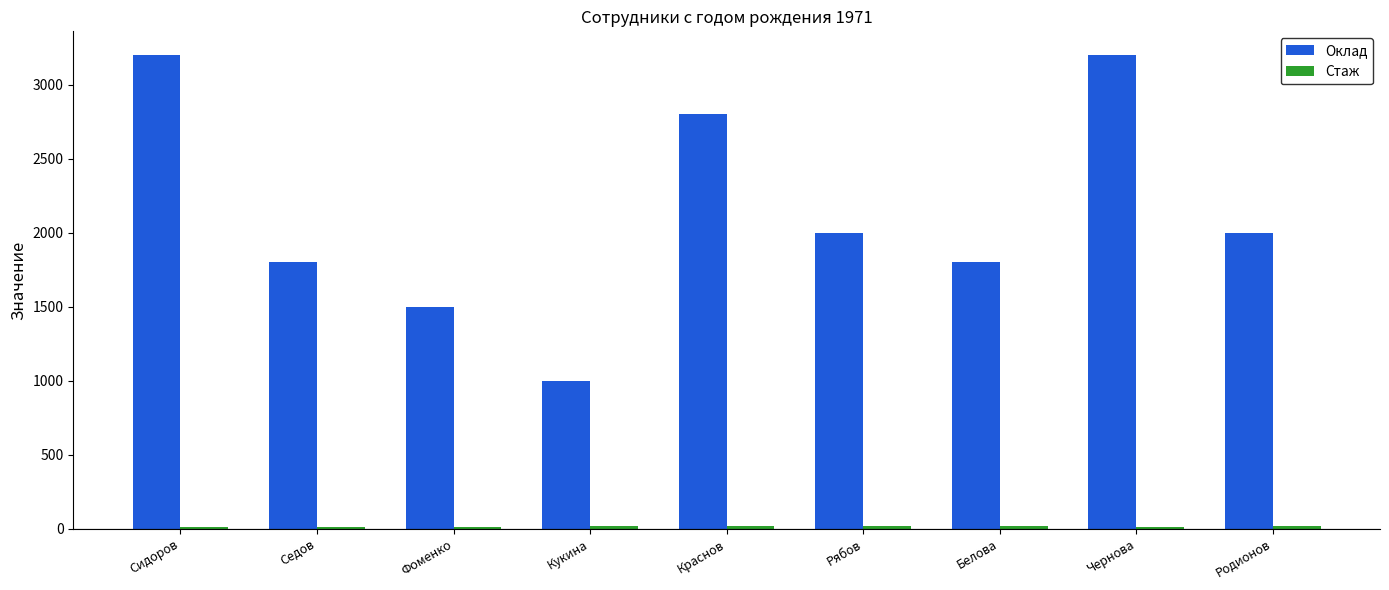

Which series changed the most between Фоменко and Белова?

Оклад